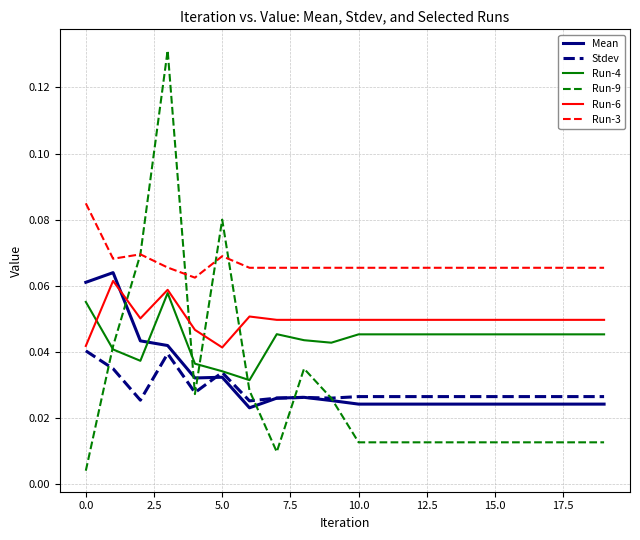

Which series has the largest range (max minus min)?

Run-9